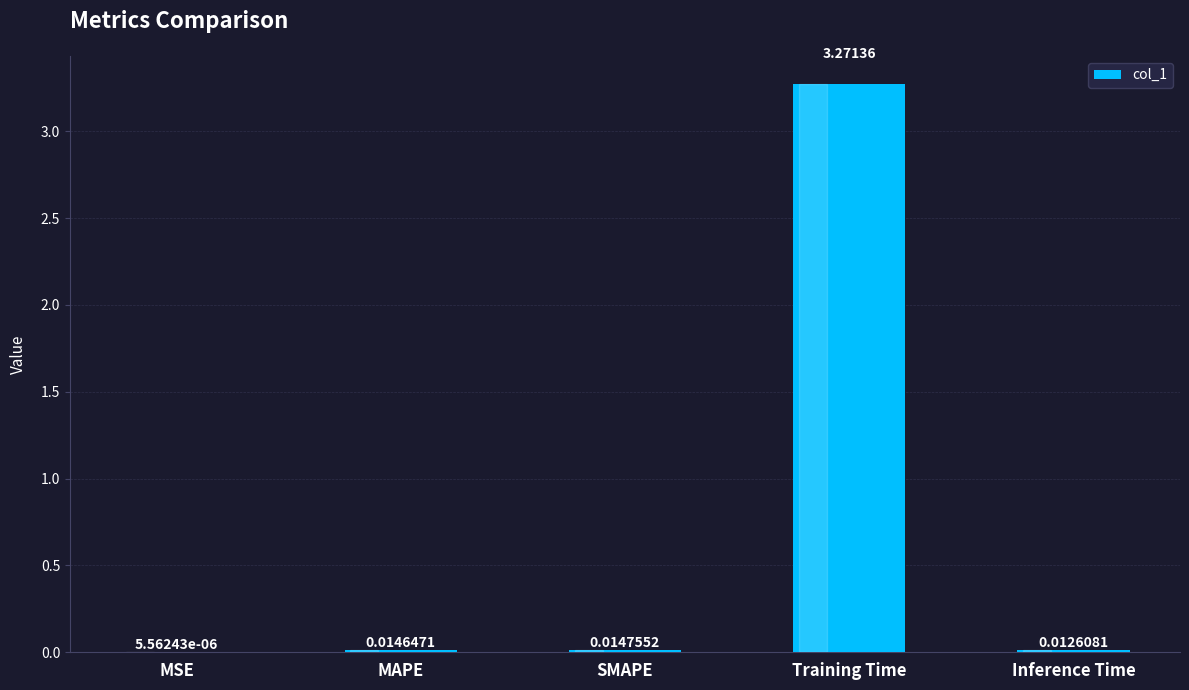

At which category does the chart reach its peak across all series?

Training Time